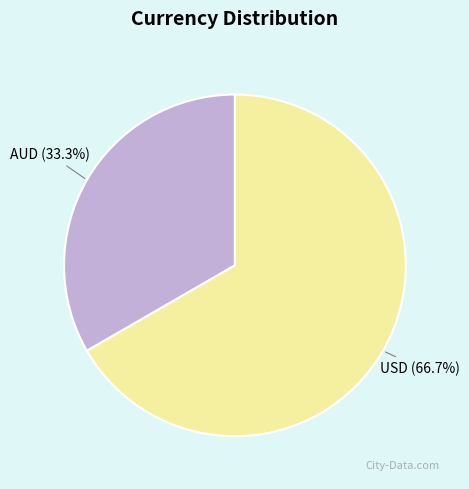

What is the majority slice?

USD